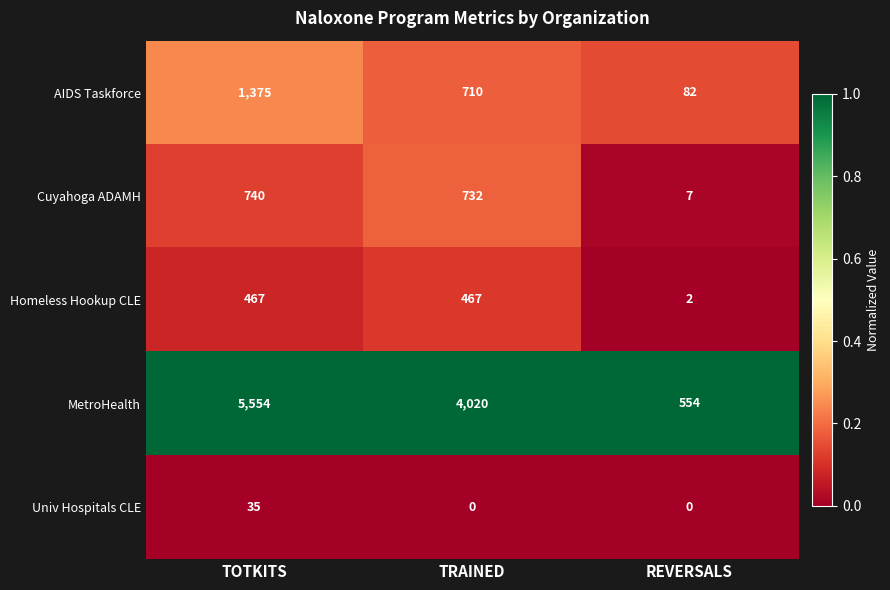

What is the approximate value of AIDS Taskforce at REVERSALS, to the nearest 50?

100